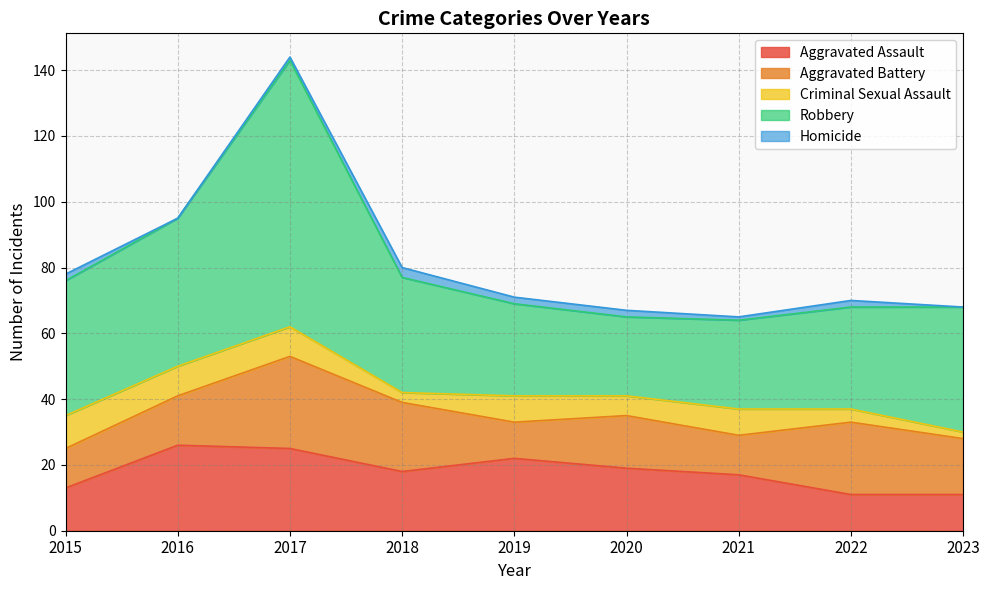

Reading right to left, transcribe all the data shown in this chart.

Aggravated Assault: 11	11	17	19	22	18	25	26	13
Aggravated Battery: 17	22	12	16	11	21	28	15	12
Criminal Sexual Assault: 2	4	8	6	8	3	9	9	10
Robbery: 38	31	27	24	28	35	81	45	41
Homicide: 0	2	1	2	2	3	1	0	2